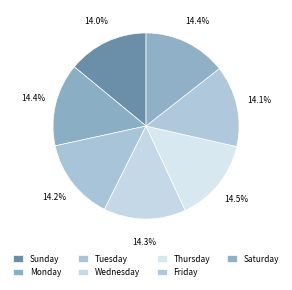

Rank the categories by value from lowest to highest.

Sunday, Friday, Tuesday, Wednesday, Monday, Saturday, Thursday